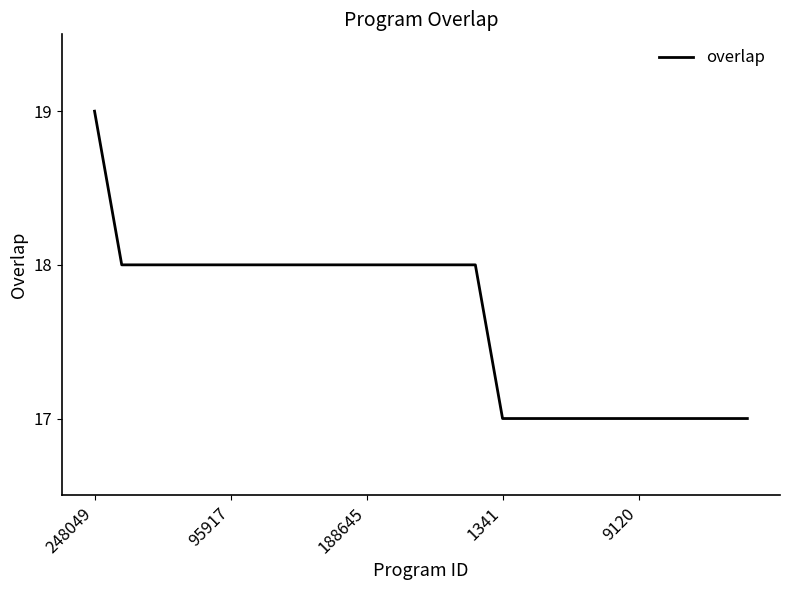

What is the smallest value displayed?

17